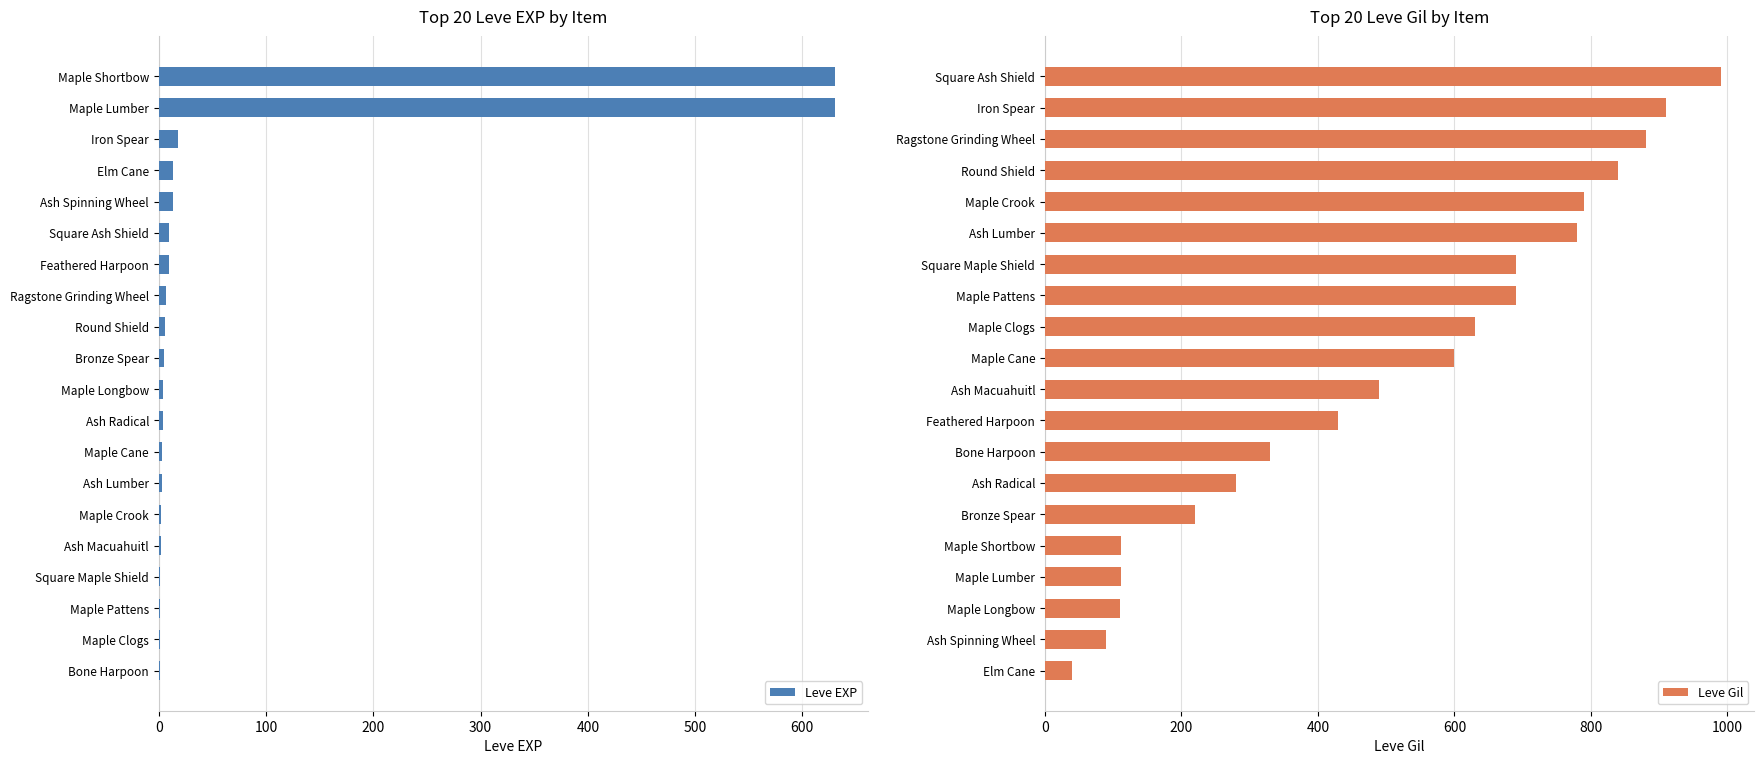

List the series in order of their overall mean, lowest first.

Leve EXP, Leve Gil